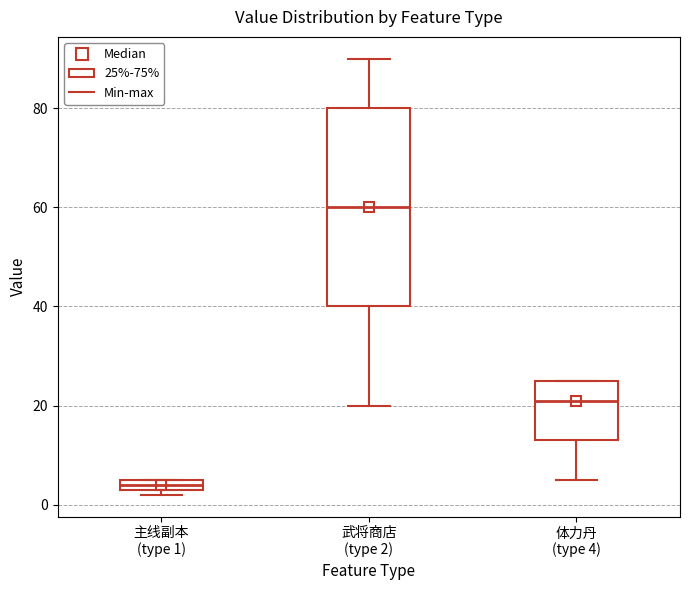

Where is the lower edge of the box for 主线副本 (type 1) on the y-axis? The values are not printed on the chart, so give them approximately, as read against the axis.

4